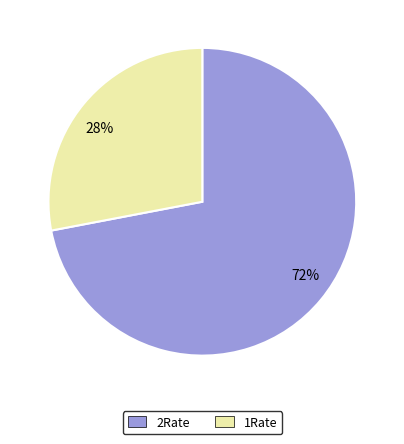

Is the sum of 2Rate and 1Rate greater than half?

Yes